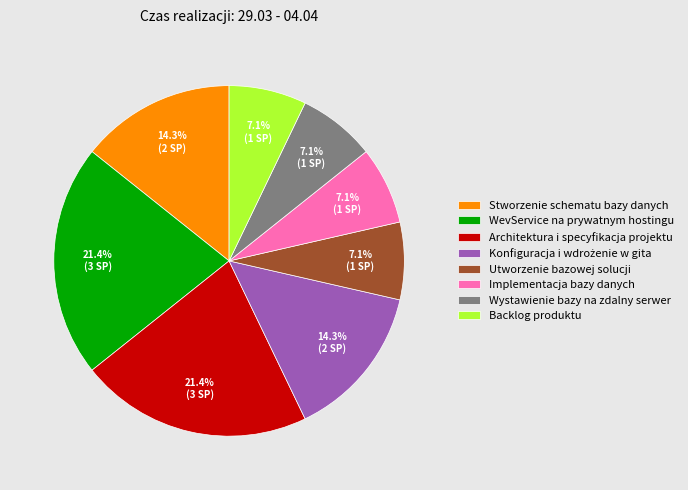

Does Wystawienie bazy na zdalny serwer represent more than half of the total?

No